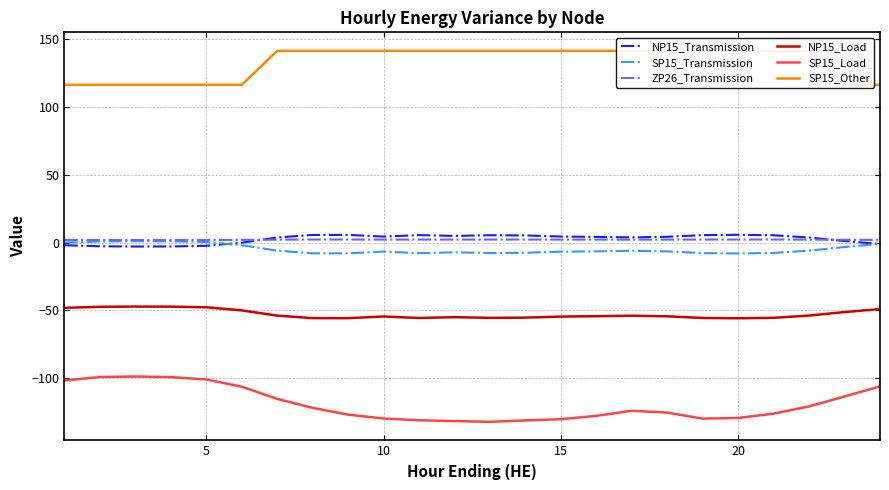

How many lines are shown in the chart?

6